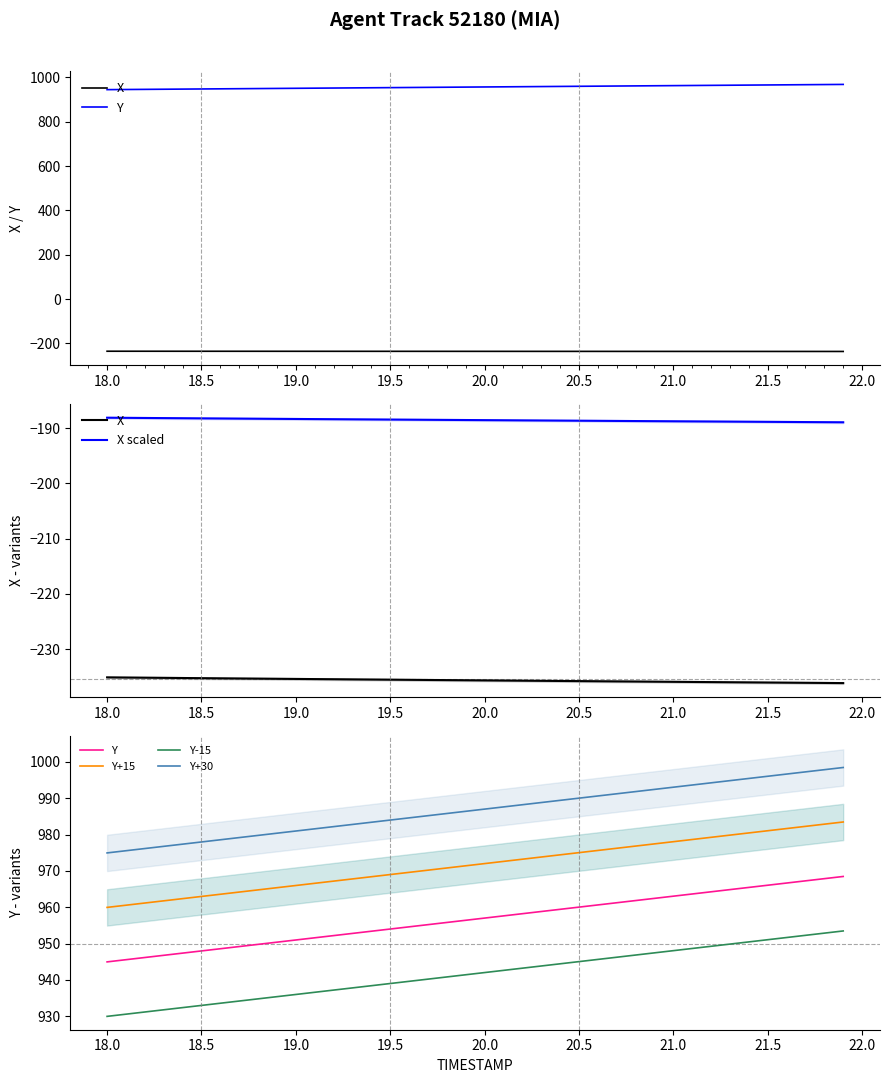

At how many categories does at least one series exceed 493?

40